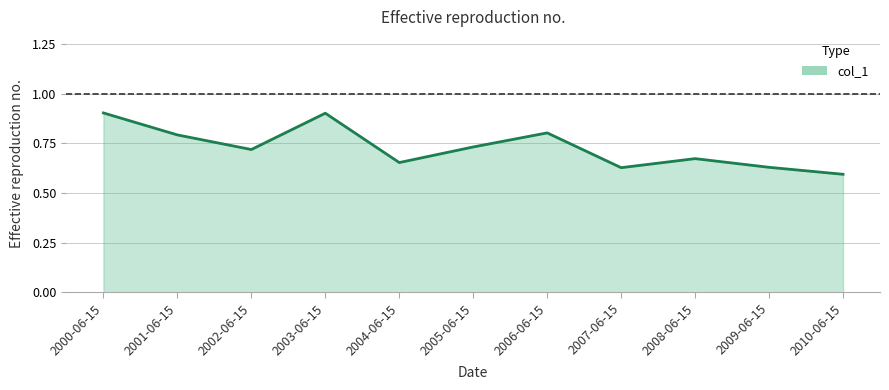

Which has a higher value, 2010-06-15 or 2005-06-15?

2005-06-15